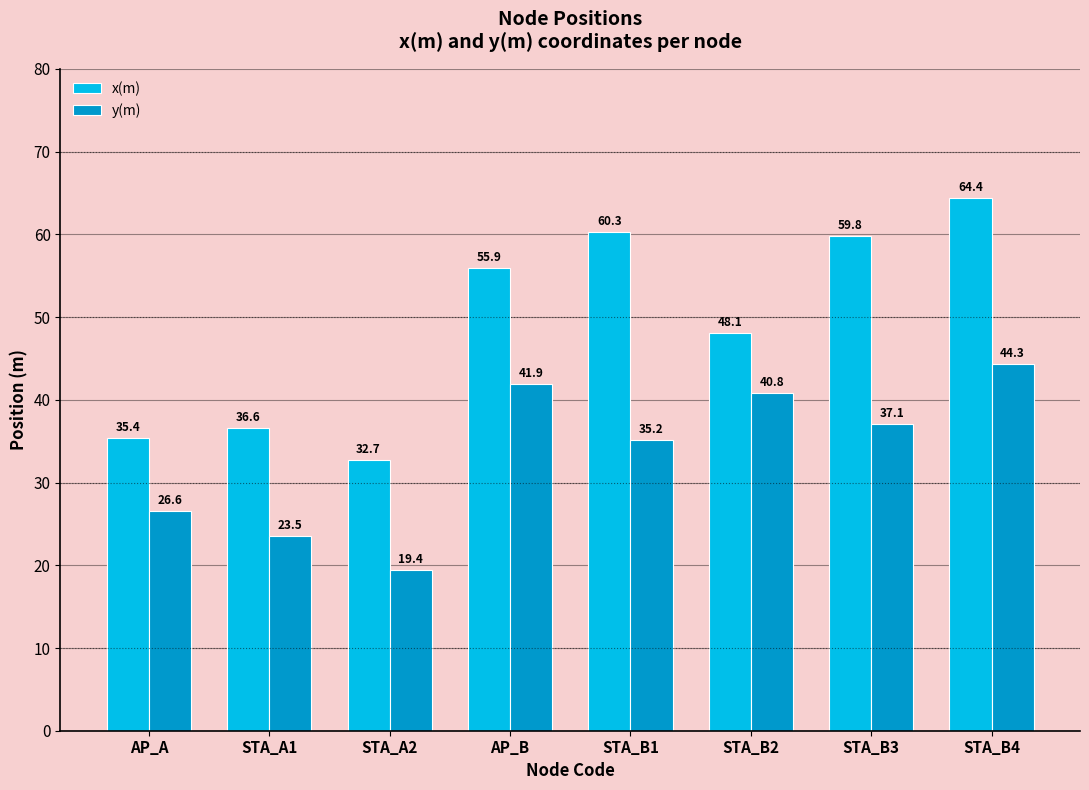

How many bars are there in total?

16